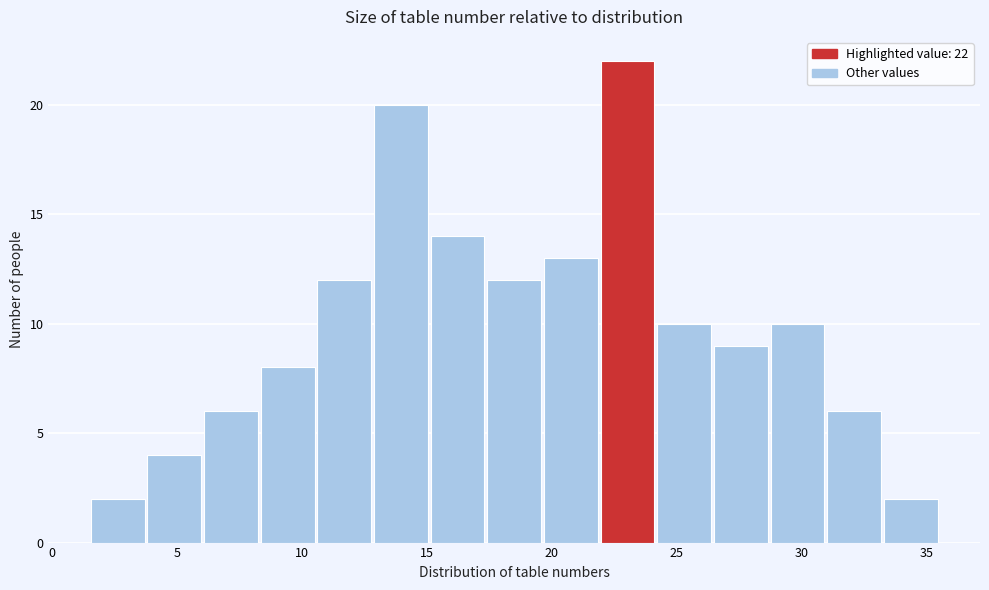

Which range on the x-axis has the tallest bar?

22.0 to 24.0